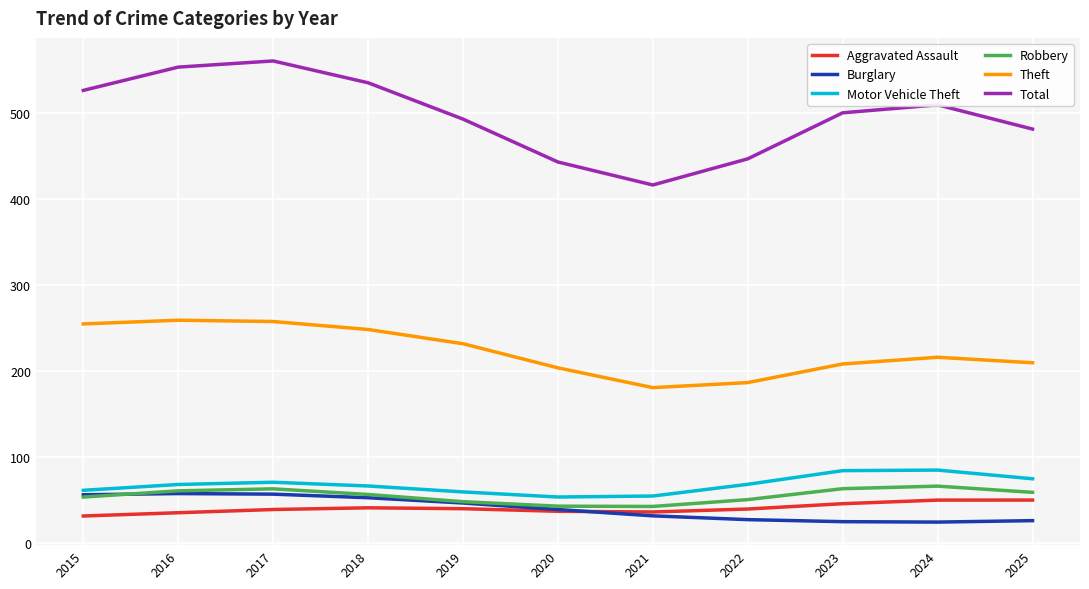

In Aggravated Assault, how many points are higher than both neighbors (excluding endpoints)?

1